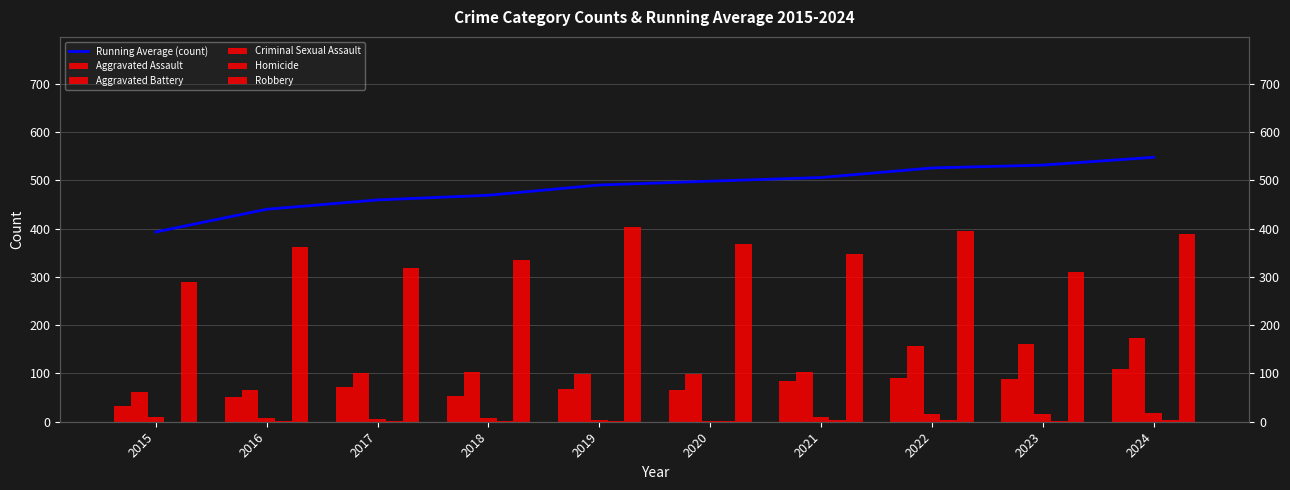

The Robbery series shows 535.8 at 2016. True or false?

False